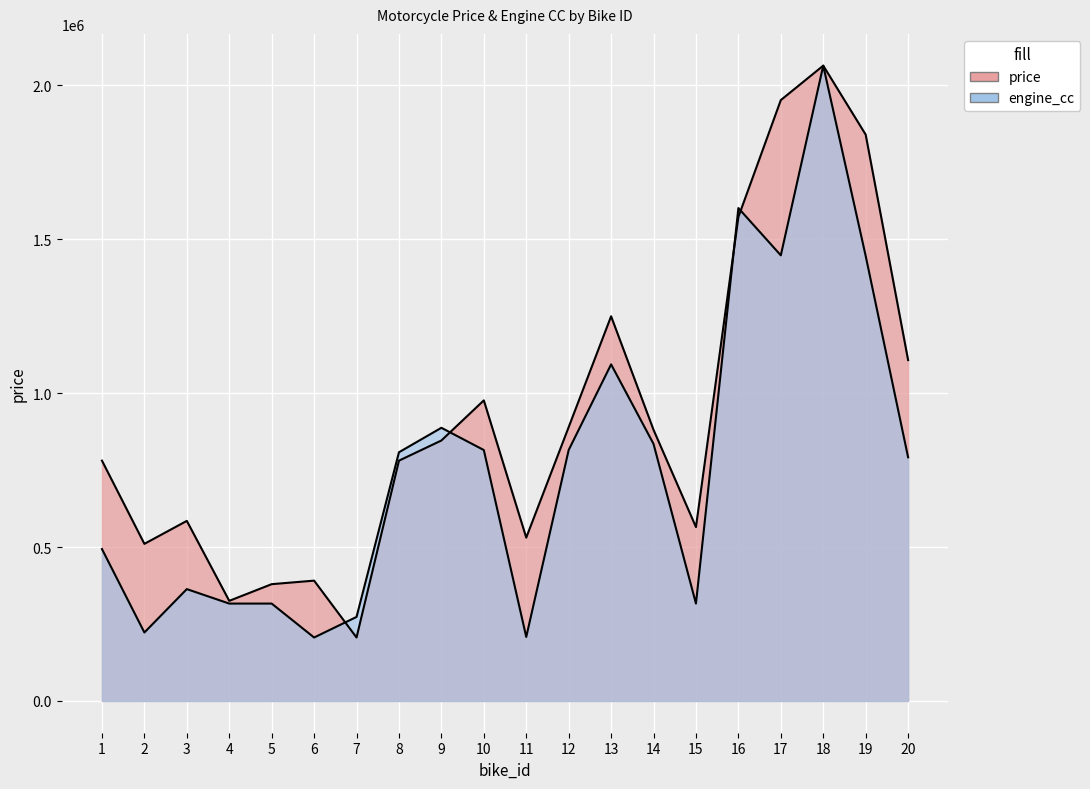

Is it true that engine_cc equals 421324.9 at 20?

False